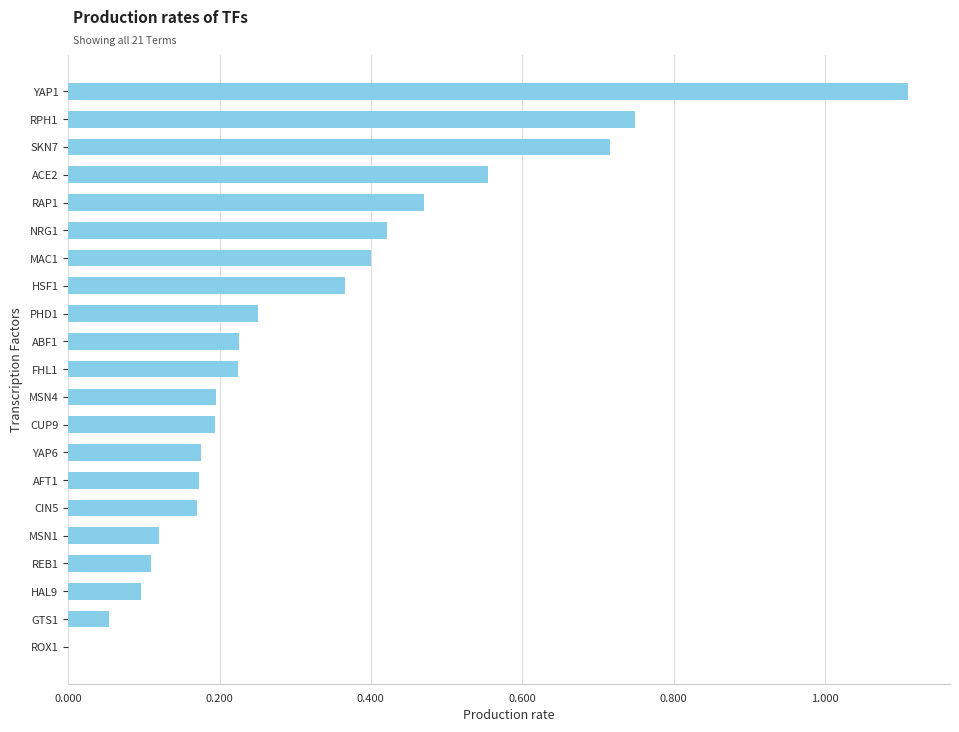

True or false: the data shows 0.2 at CIN5.

True